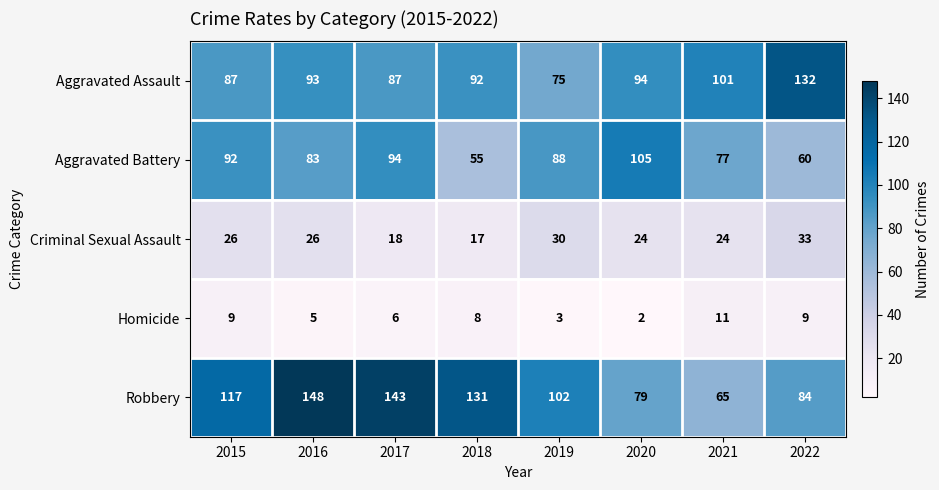

What is the difference between the highest and lowest values at 2022?

123